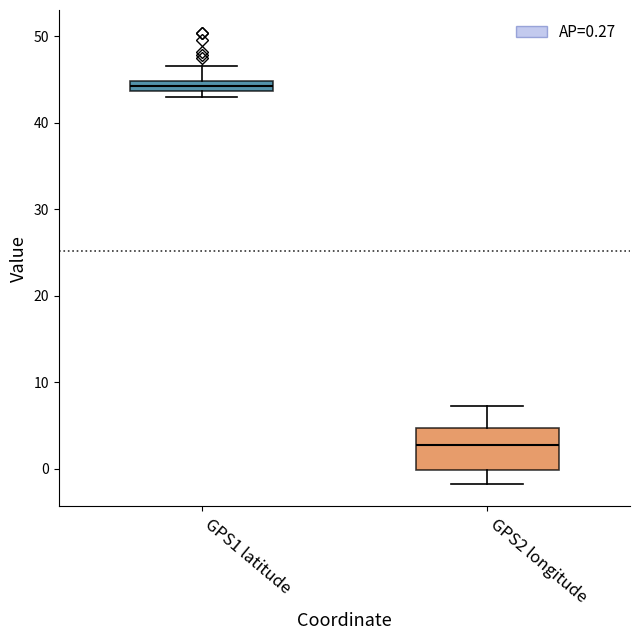

Where does the upper whisker of the box for GPS2 longitude end on the y-axis? The values are not printed on the chart, so give them approximately, as read against the axis.

7